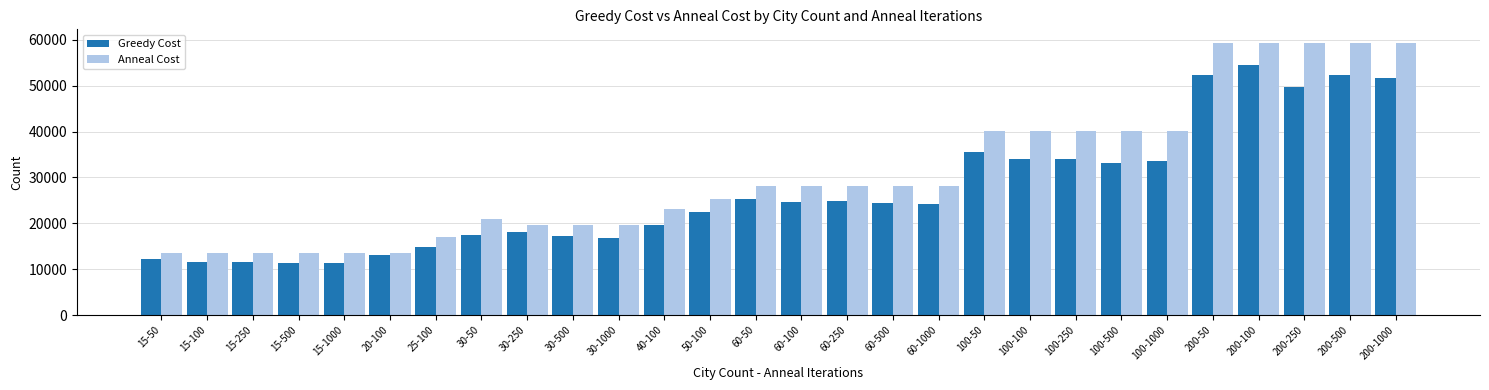

The value of Greedy Cost at 15-50 is 4401. True or false?

False